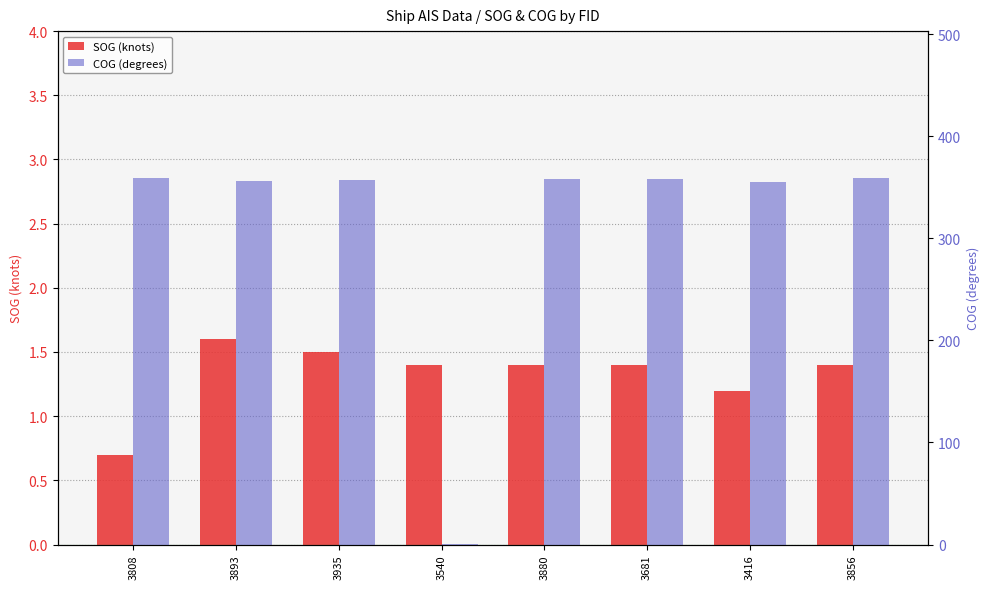

What is the difference between the second highest and minimum values in the SOG (knots) series?

0.8